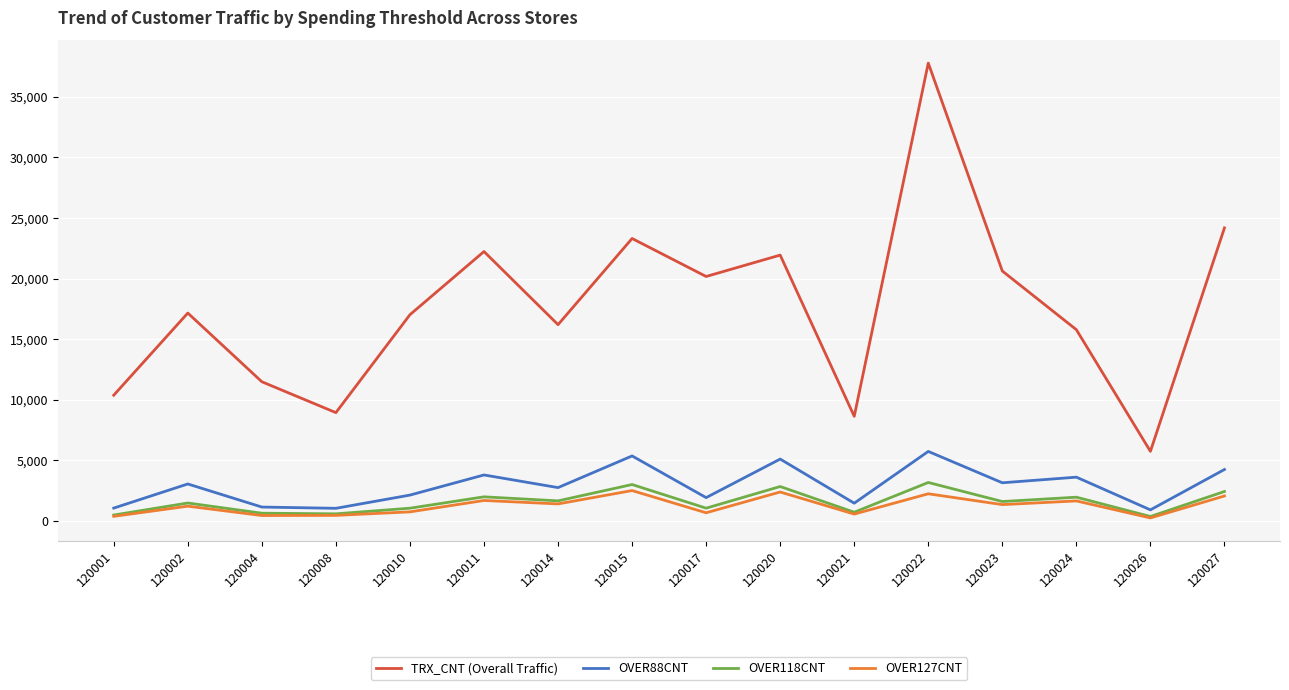

Does the chart have visible grid lines?

Yes